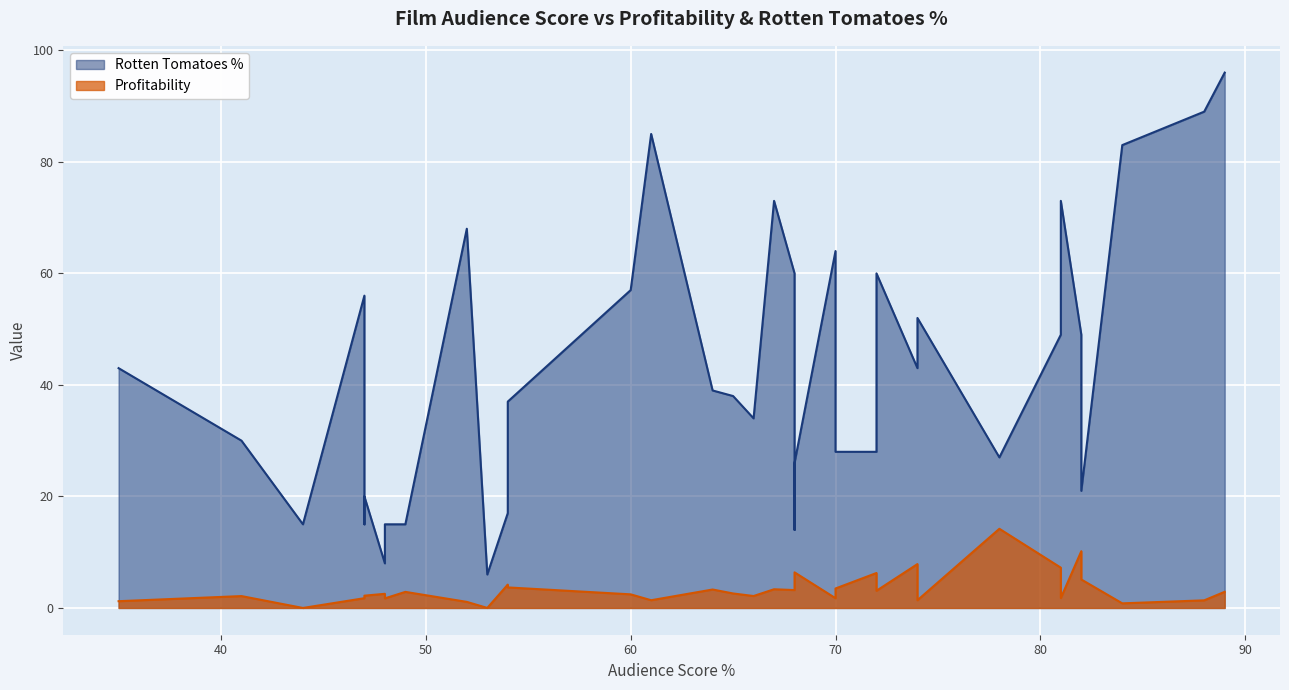

True or false: Rotten Tomatoes % has more than 2 points higher than both neighbors.

True